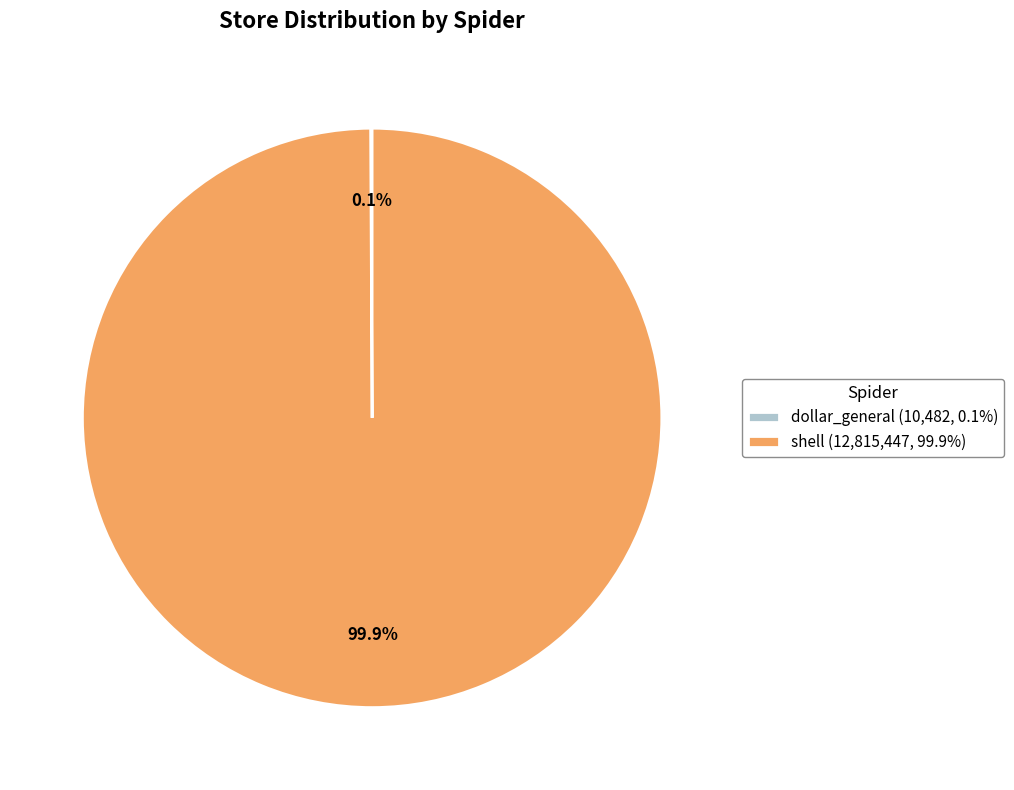

How much of the chart is everything except shell (12,815,447, 99.9%)?

0.1%